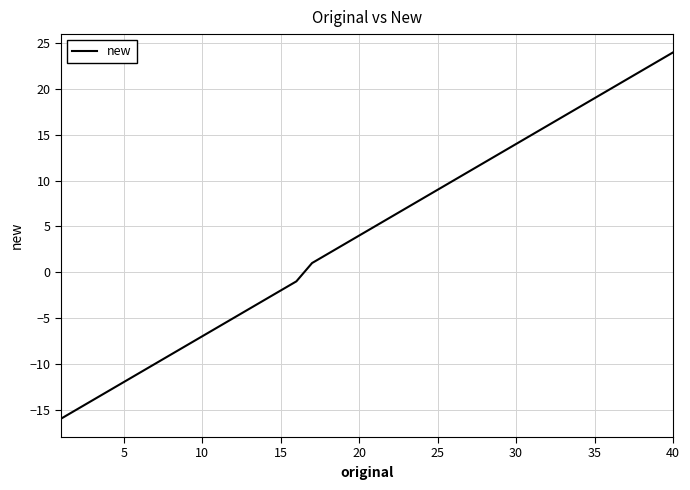

What is the smallest value displayed?

-16